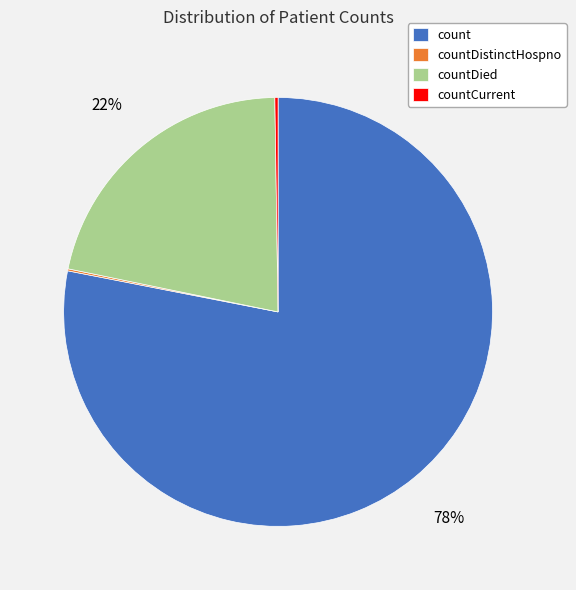

What is the ratio of the value at countDied to the value at count?

0.3